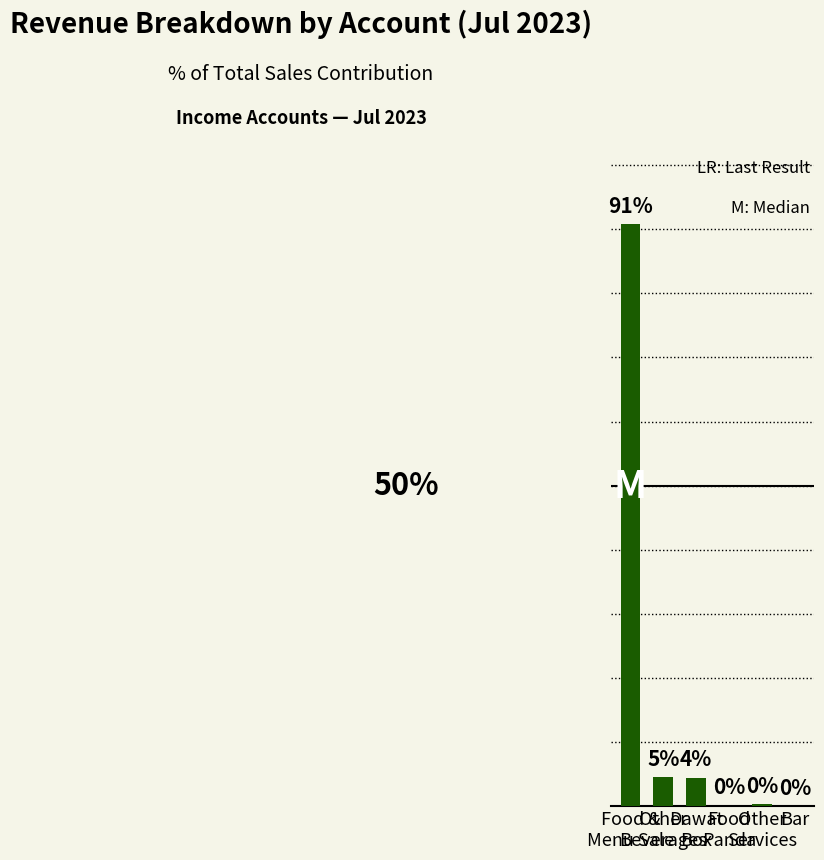

Reading left to right, what are all the values shown in this chart?

Food &
Menu Sale=0.9	Other
Beverages=0.0	Dawat
Box=0.0	Food
Panda=0.0	Other
Services=0.0	Bar=0.0